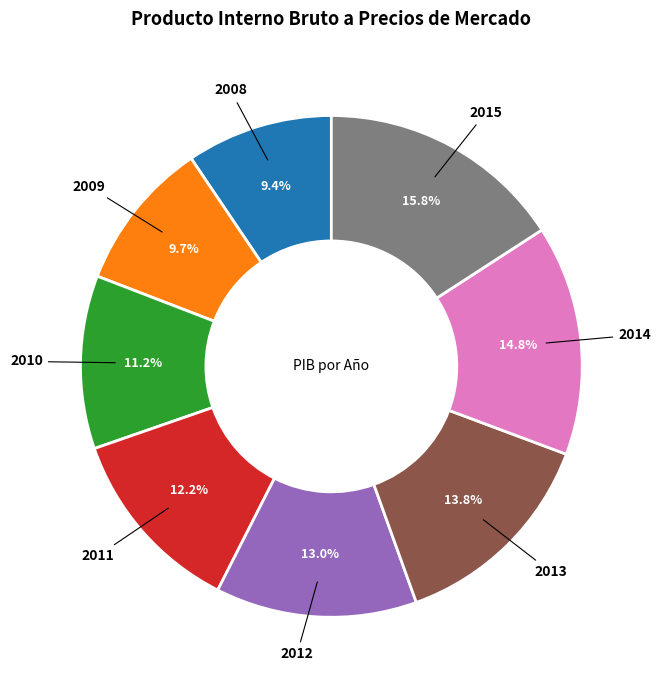

Is there any slice that represents more than half of the pie?

No